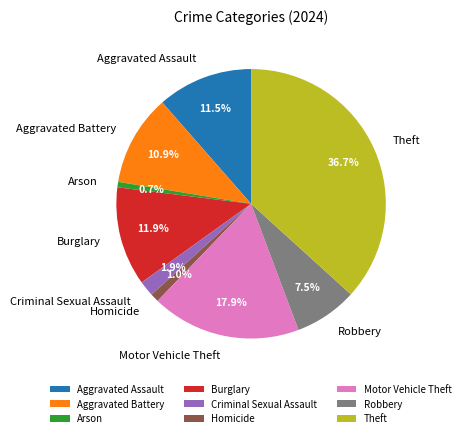

What percentage do Criminal Sexual Assault and Robbery together represent?

9.4%